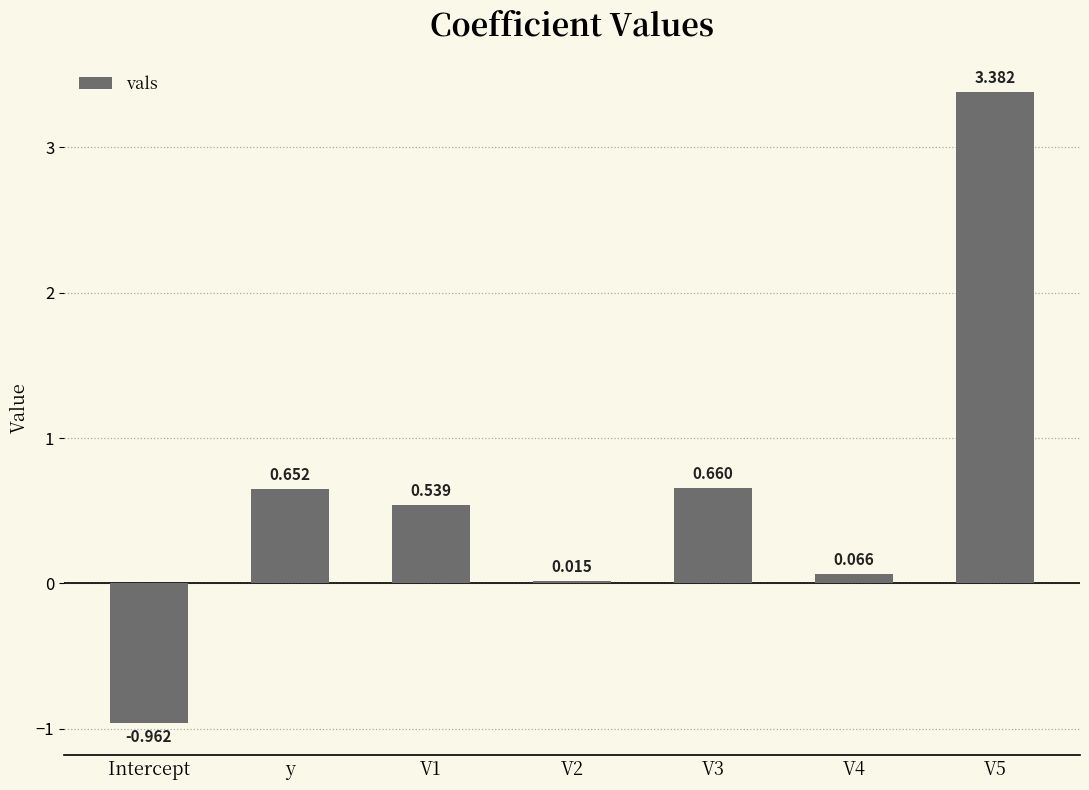

List the labels in order of value, smallest first.

Intercept, V2, V4, V1, y, V3, V5